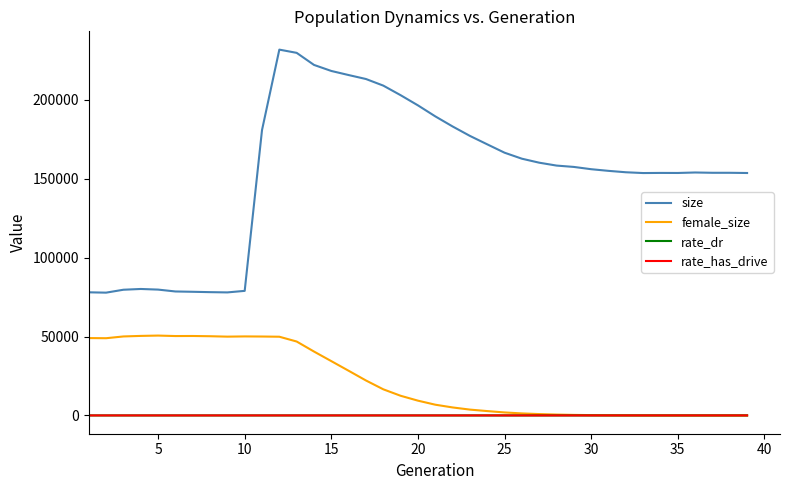

True or false: rate_dr and size cross at least once.

False